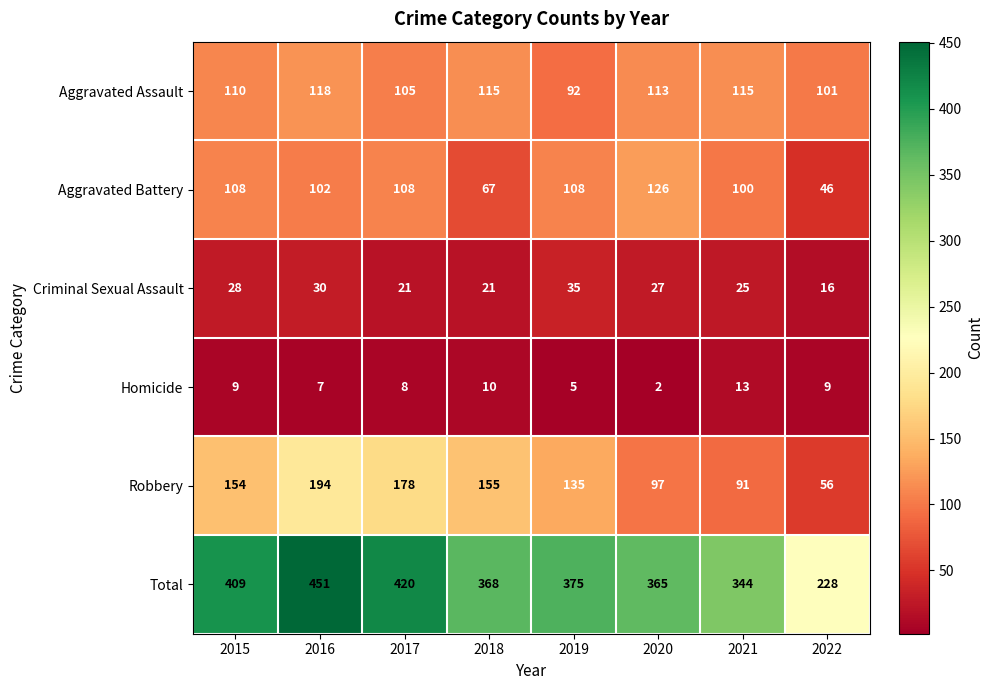

What is the difference between the highest and lowest values at 2017?

412